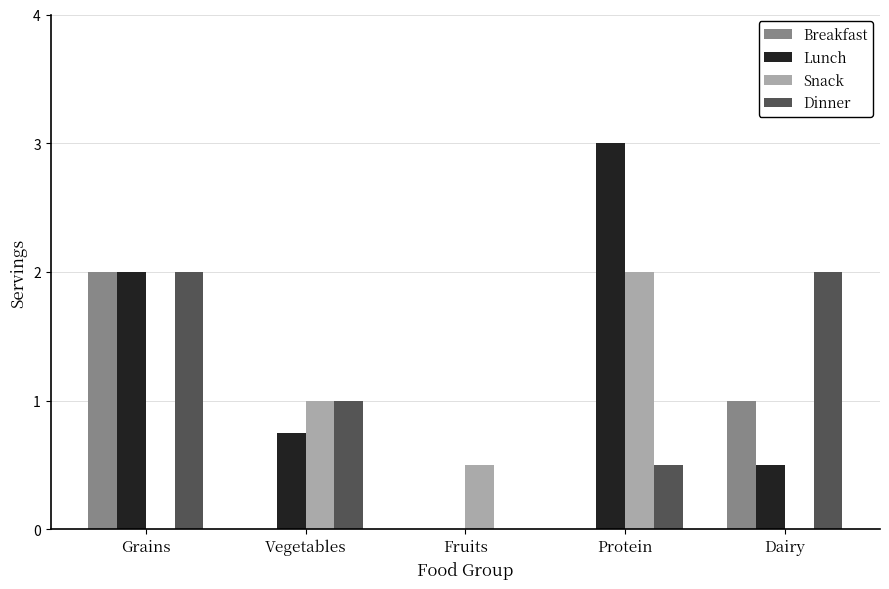

What is the maximum value shown in the chart?

3.0